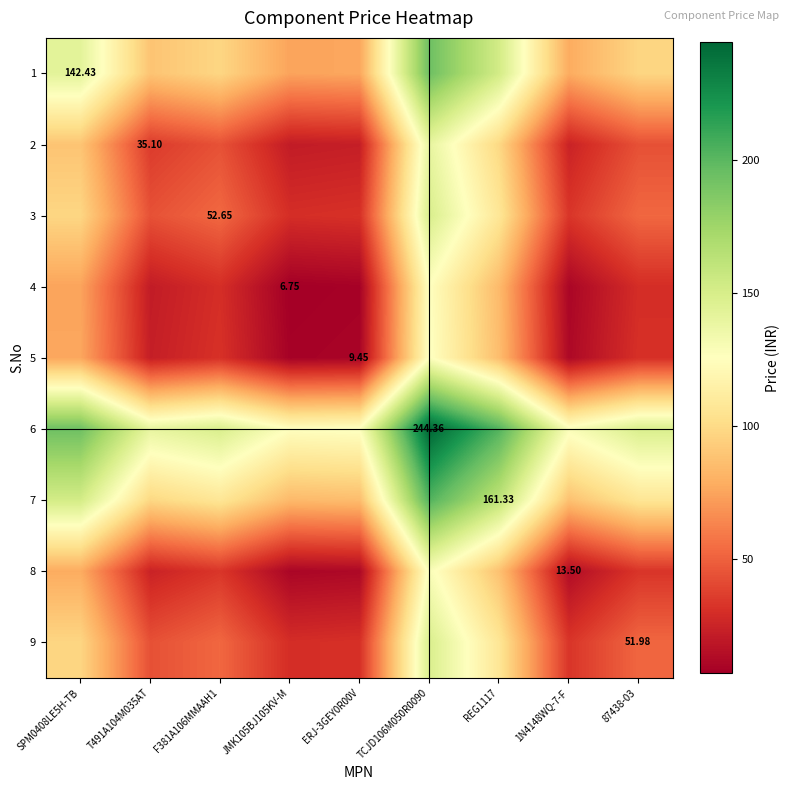

The 8 series shows 15.6 at 87438-03. True or false?

False